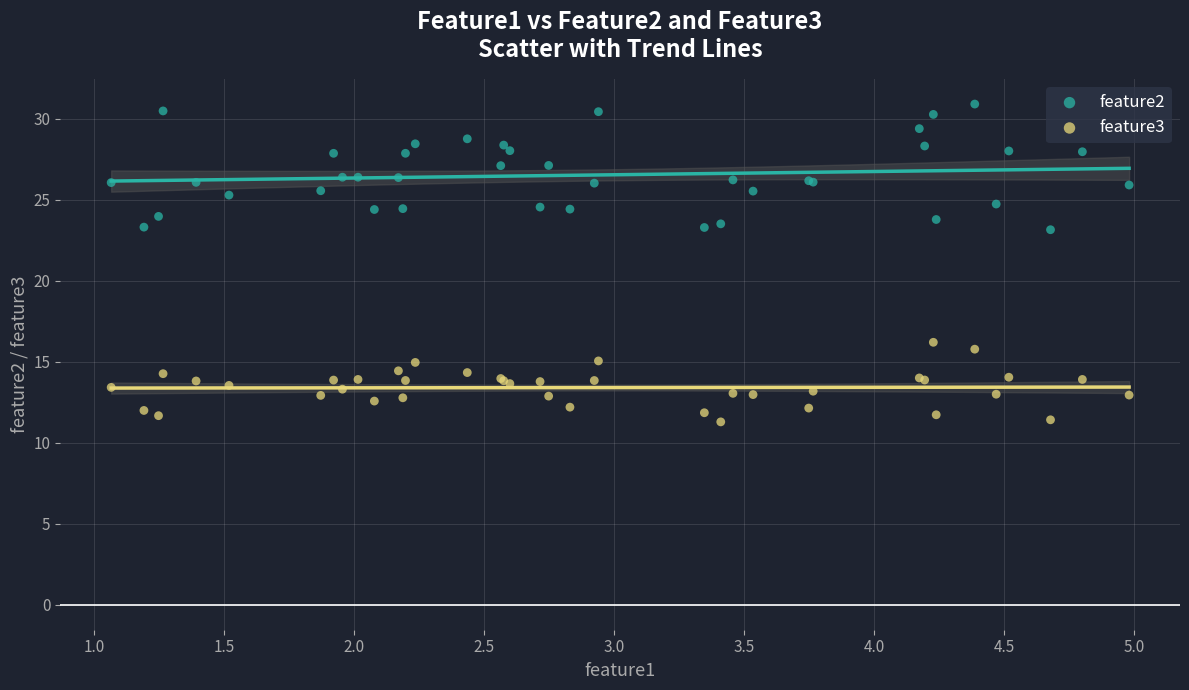

Which series reaches the maximum Y coordinate?

feature2